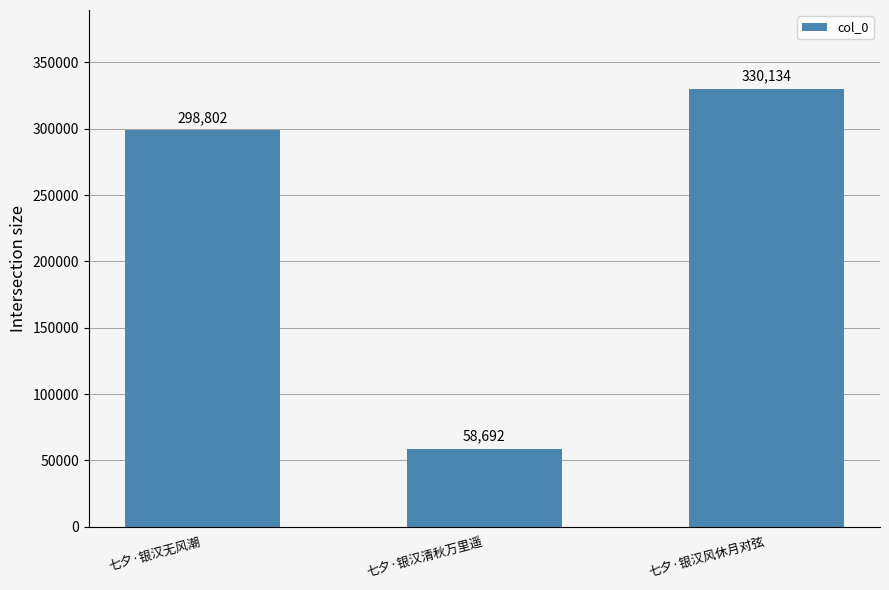

What is the change in value from 七夕·银汉无风潮 to 七夕·银汉风休月对弦?

+31332